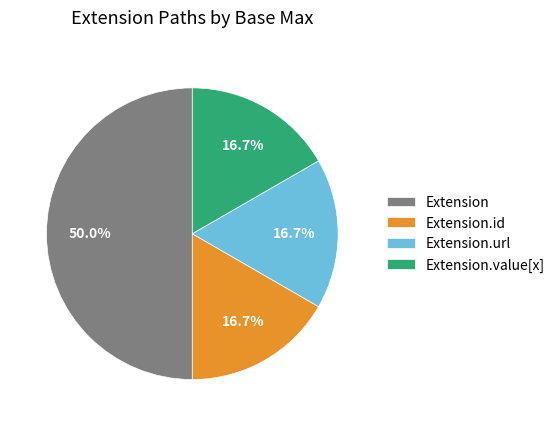

To the nearest percent, what percentage of the pie is Extension.url?

17%